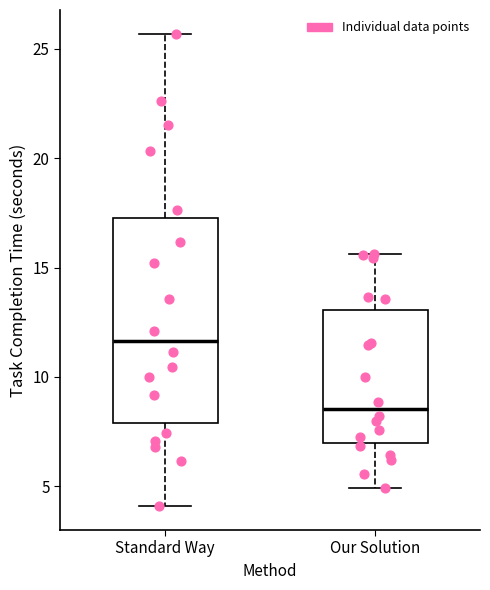

Comparing the boxes themselves (not the whiskers), which one is the tallest?

Standard Way